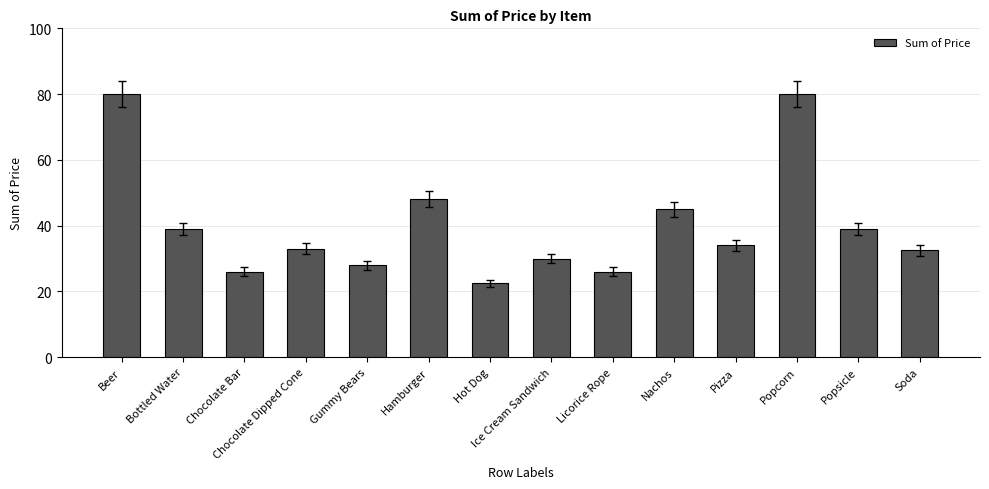

What is the difference between the second highest and minimum values?

57.5